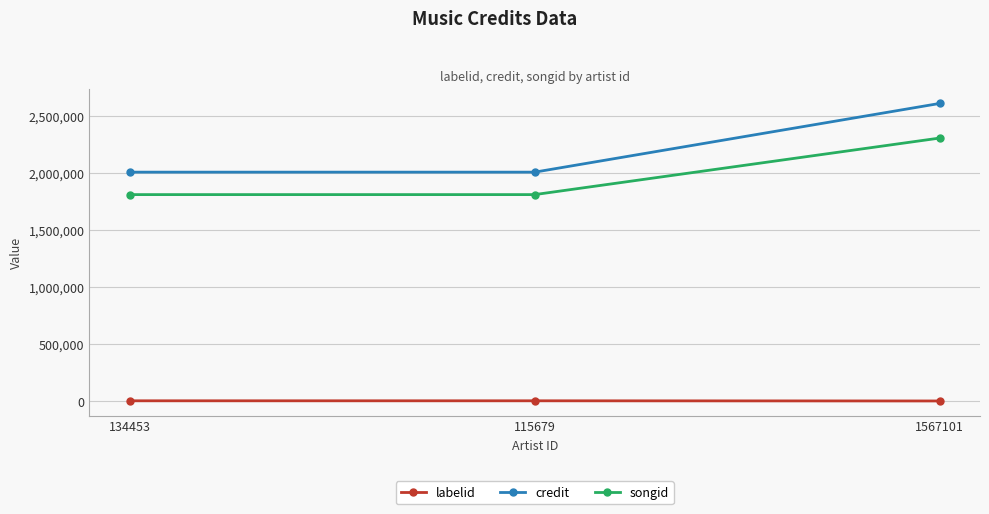

At which category is the sum across all series the highest?

1567101